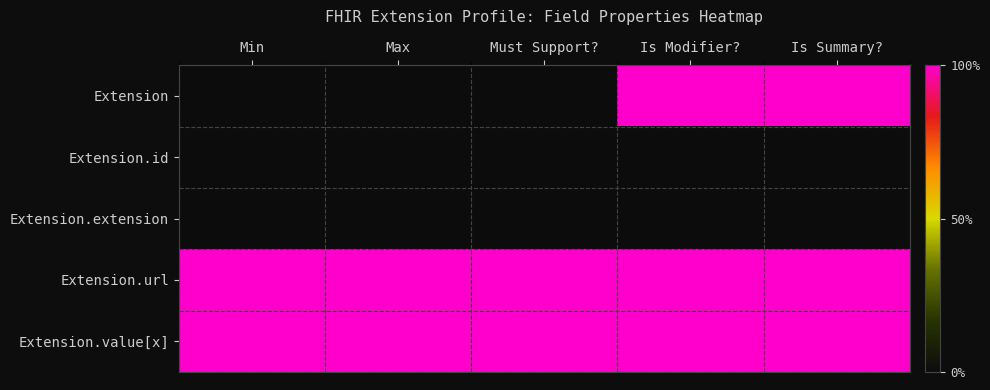

What is the total value across all series at Max?

2